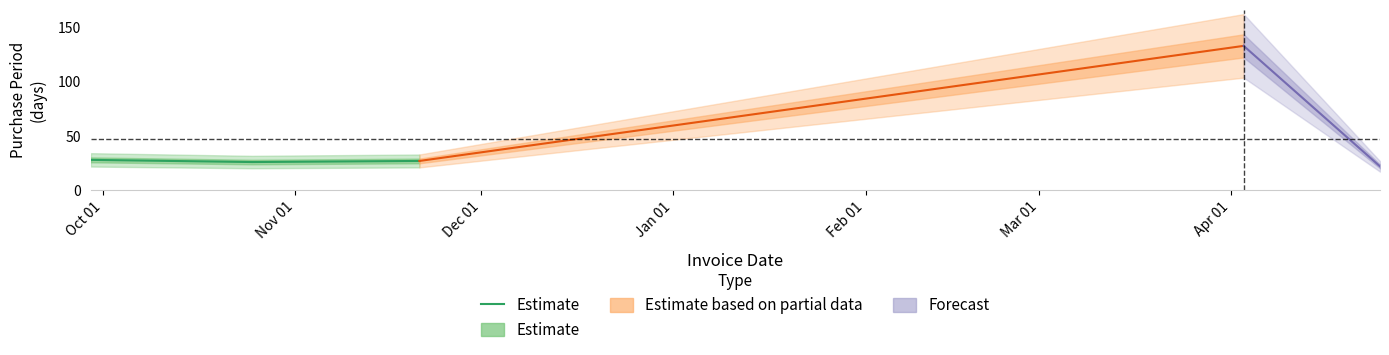

Count the values in the range 26 to 28.

3